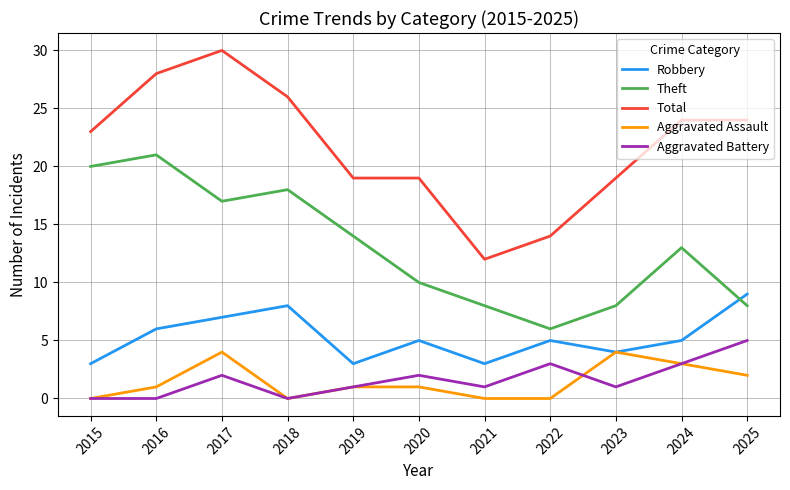

At how many categories does at least one series exceed 25?

3